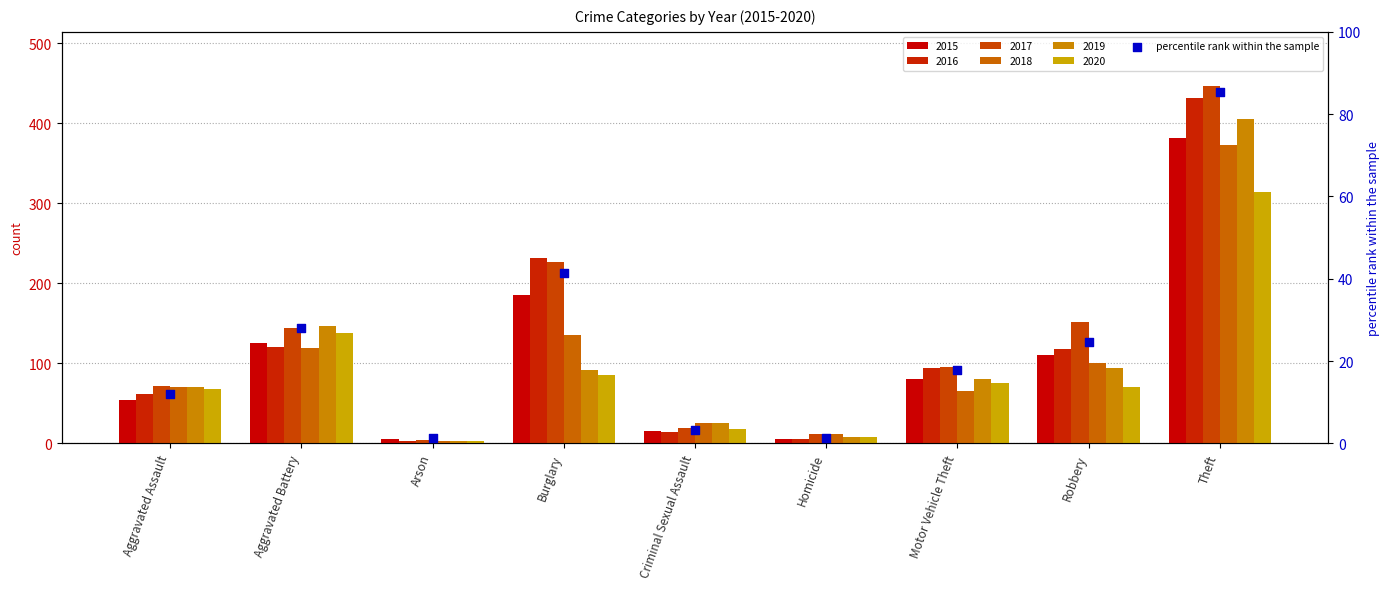

What is the change in value from Aggravated Assault to Homicide?

-10.7